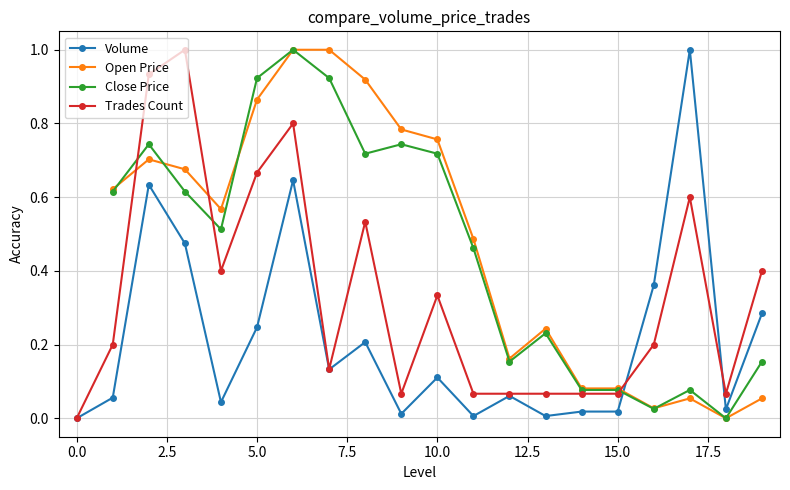

True or false: Trades Count and Open Price intersect in this chart.

True